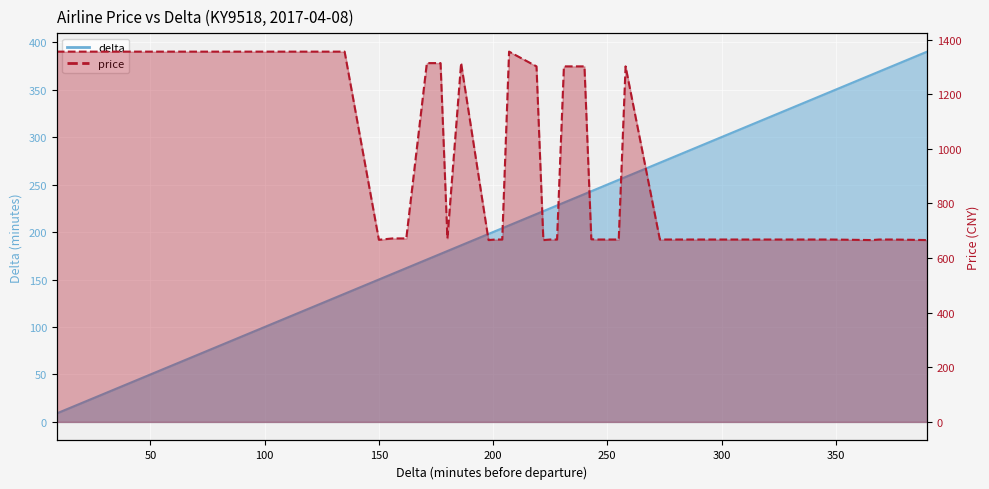

True or false: delta and price cross at least once.

False